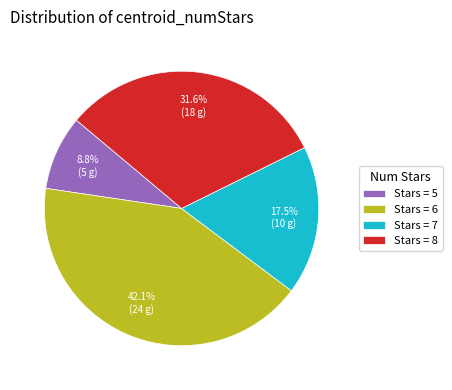

Rank the categories by value from highest to lowest.

Stars = 6, Stars = 8, Stars = 7, Stars = 5